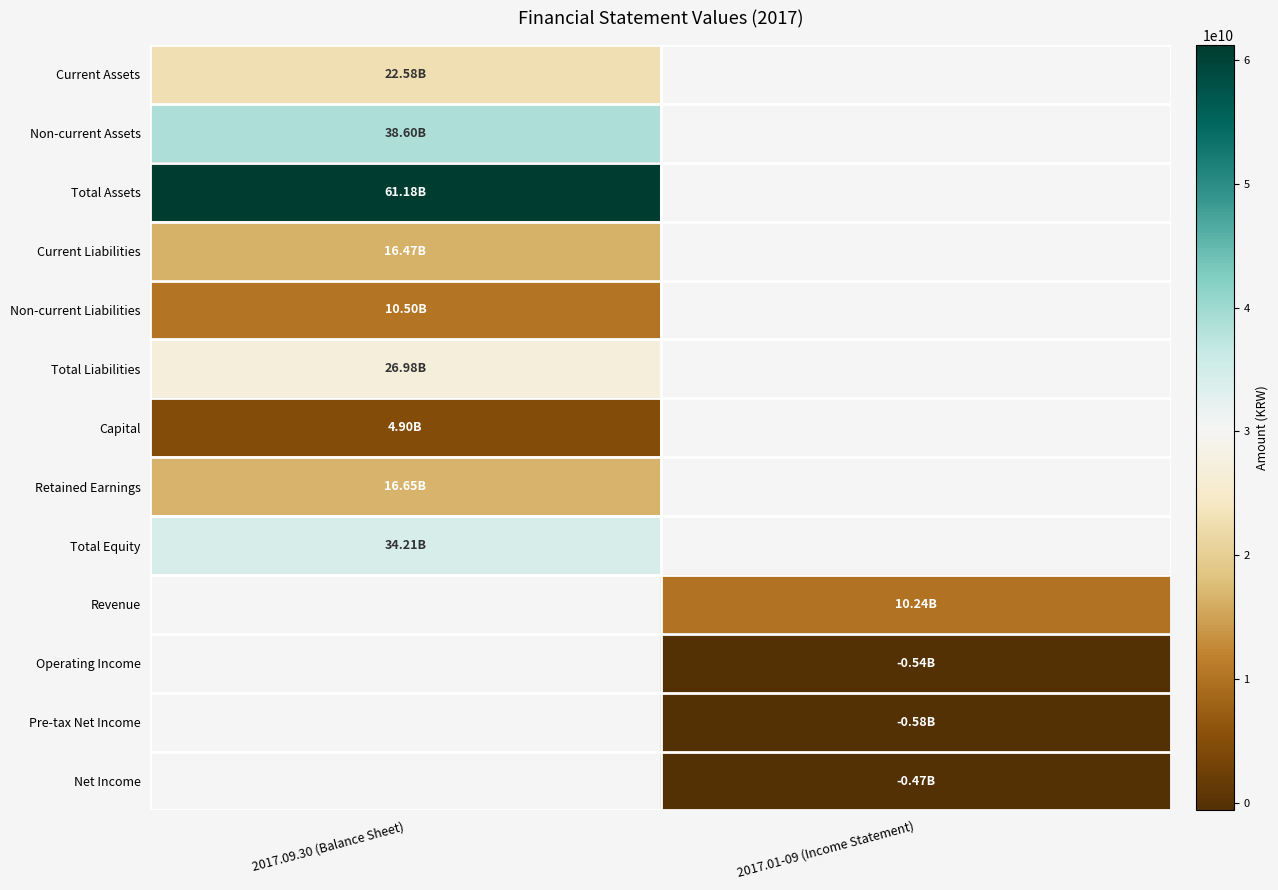

The value of Capital at 2017.09.30 (Balance Sheet) is 4900000000.0. True or false?

True